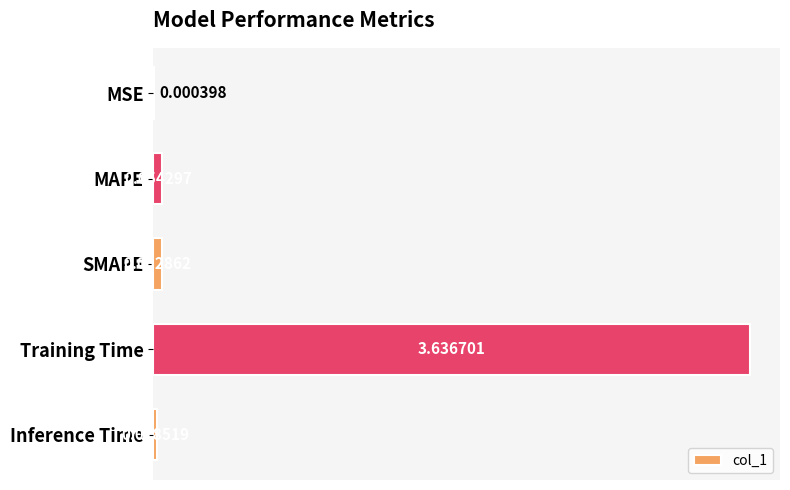

What is the sum of the values at Training Time and MAPE?

3.7